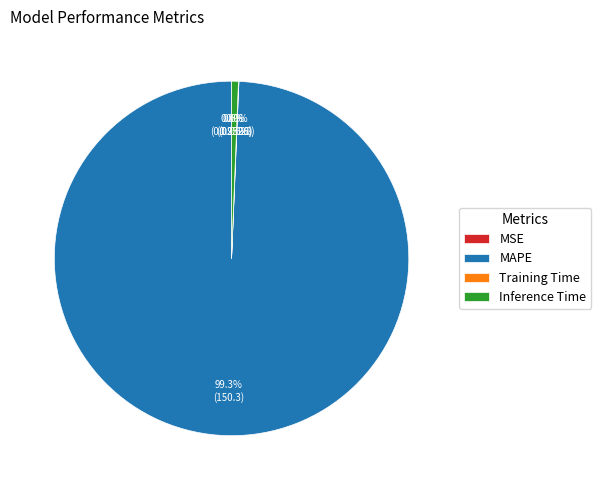

Does any single category account for the majority?

Yes